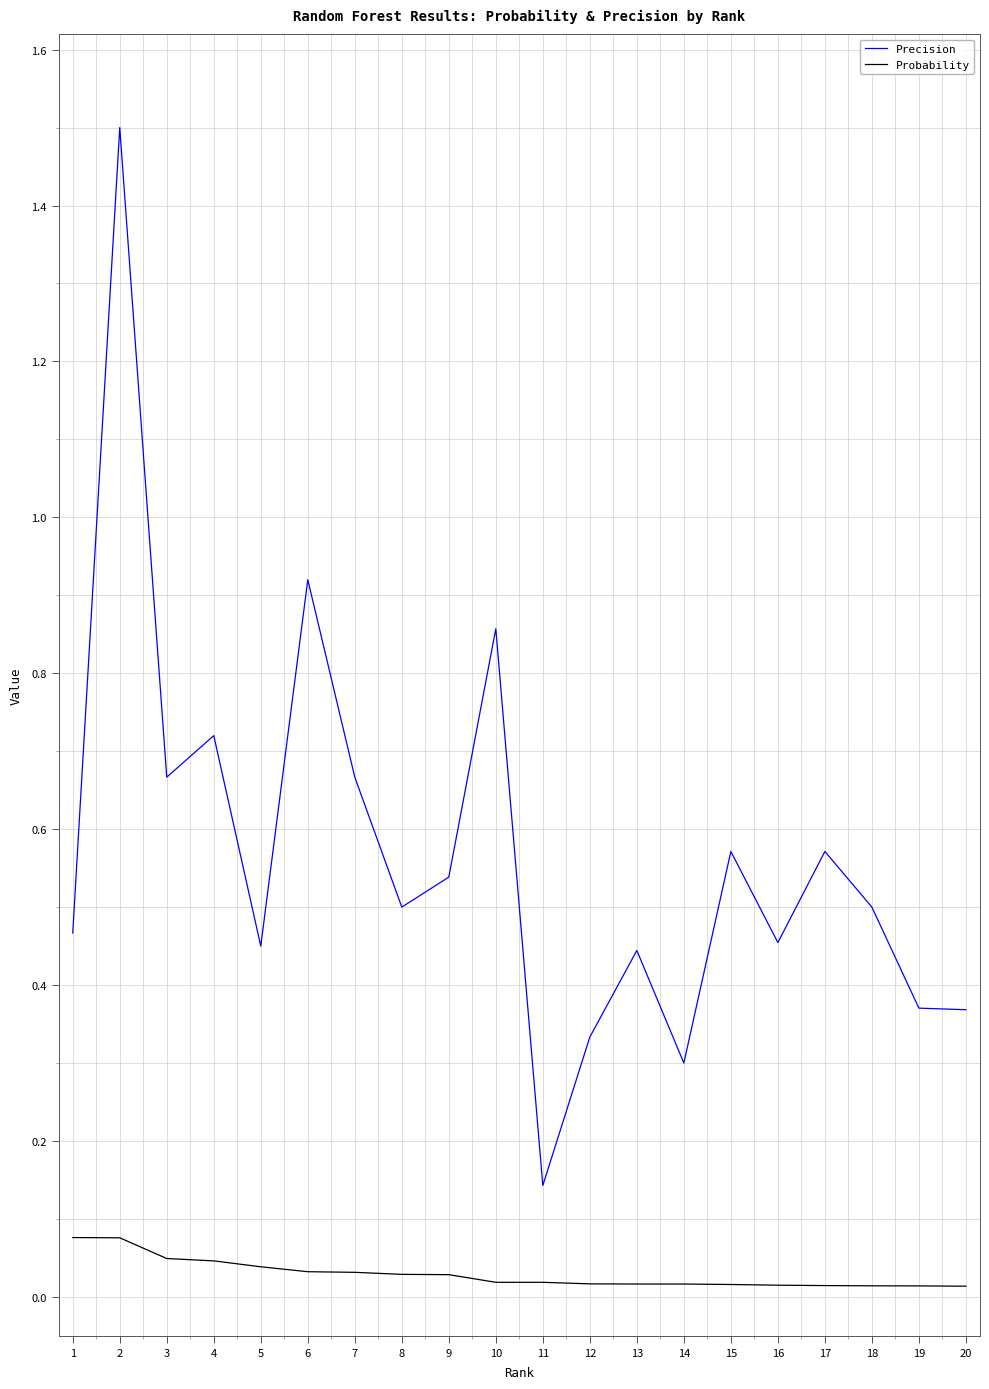

List the series in order of their peak value, lowest first.

Probability, Precision